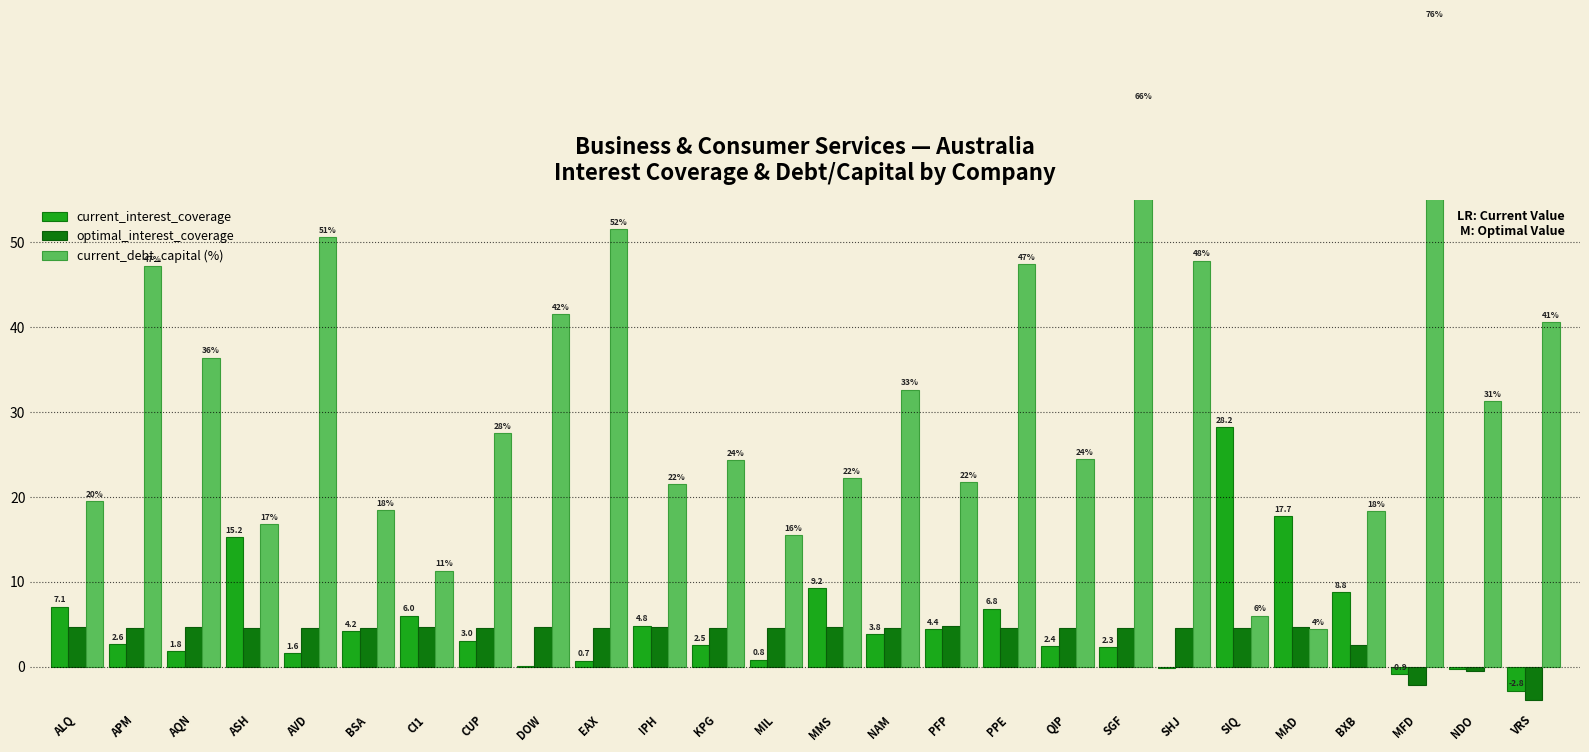

Reading right to left, extract all data points from this chart.

current_interest_coverage: VRS=-2.8	NDO=-0.3	MFD=-0.9	BXB=8.8	MAD=17.7	SIQ=28.2	SHJ=-0.2	SGF=2.3	QIP=2.4	PPE=6.8	PFP=4.4	NAM=3.8	MMS=9.2	MIL=0.8	KPG=2.5	IPH=4.8	EAX=0.7	DOW=0.1	CUP=3.0	CI1=6.0	BSA=4.2	AVD=1.6	ASH=15.2	AQN=1.8	APM=2.6	ALQ=7.1
optimal_interest_coverage: VRS=-4.0	NDO=-0.6	MFD=-2.1	BXB=2.5	MAD=4.6	SIQ=4.5	SHJ=4.6	SGF=4.6	QIP=4.6	PPE=4.5	PFP=4.8	NAM=4.5	MMS=4.6	MIL=4.6	KPG=4.6	IPH=4.7	EAX=4.6	DOW=4.7	CUP=4.5	CI1=4.6	BSA=4.5	AVD=4.5	ASH=4.6	AQN=4.6	APM=4.5	ALQ=4.7
current_debt_capital (%): VRS=40.6	NDO=31.3	MFD=76.0	BXB=18.3	MAD=4.4	SIQ=6.0	SHJ=47.8	SGF=66.4	QIP=24.4	PPE=47.4	PFP=21.7	NAM=32.6	MMS=22.2	MIL=15.5	KPG=24.3	IPH=21.5	EAX=51.5	DOW=41.5	CUP=27.5	CI1=11.3	BSA=18.4	AVD=50.6	ASH=16.8	AQN=36.4	APM=47.2	ALQ=19.5